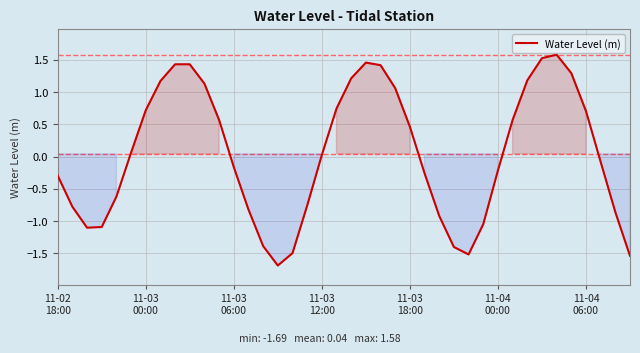

What is the difference between the maximum and minimum values?

3.3